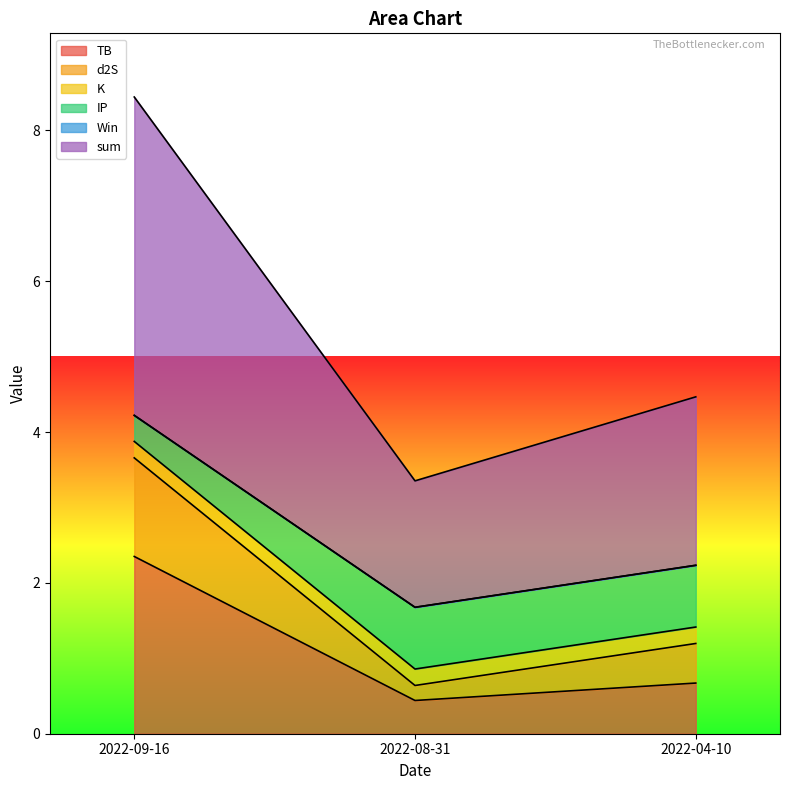

Where is TB nearest to the value 1?

2022-04-10